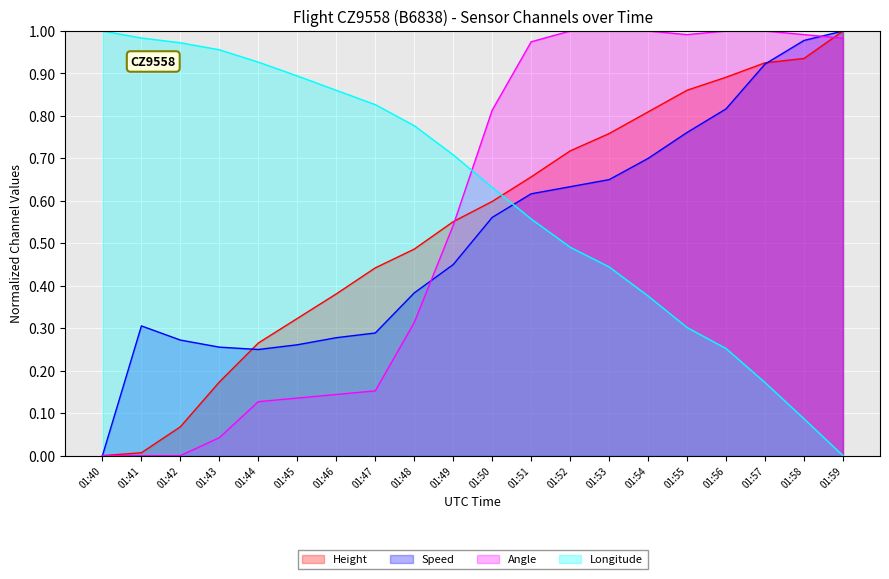

What is the difference between the Speed values at 01:48 and 01:47?

0.1